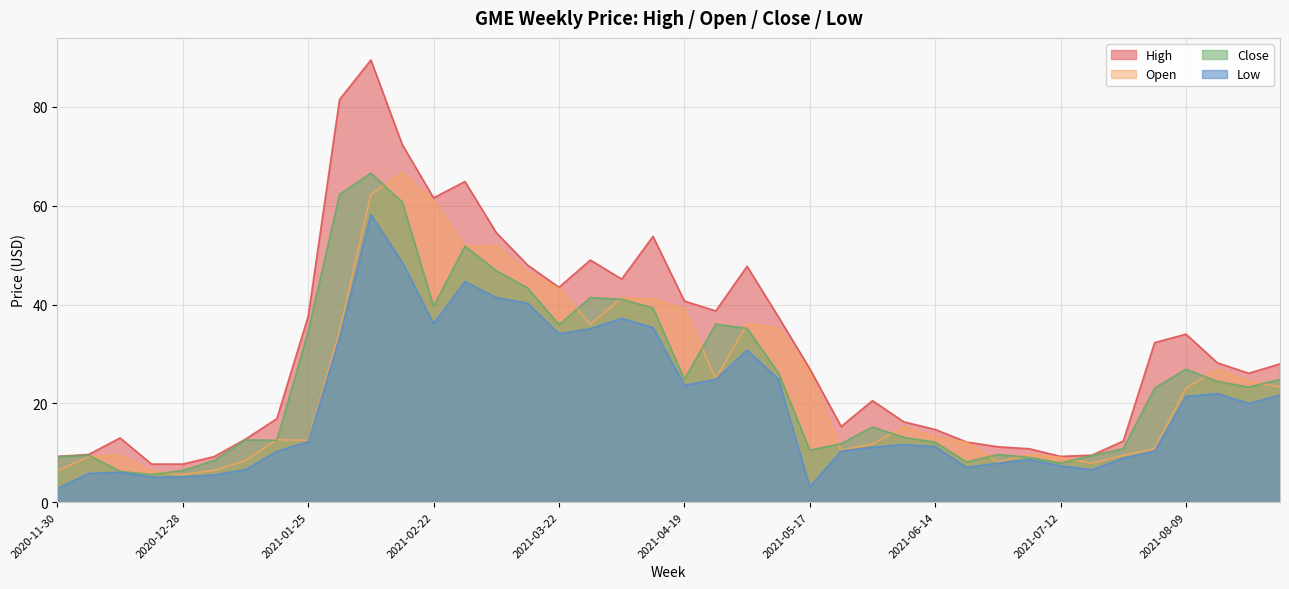

Reading right to left, list all the values displayed in this chart.

High: 2021-08-30=28.0	2021-08-23=26.1	2021-08-16=28.2	2021-08-09=34.0	2021-08-02=32.3	2021-07-26=12.4	2021-07-19=9.5	2021-07-12=9.3	2021-07-05=10.8	2021-06-28=11.2	2021-06-21=12.2	2021-06-14=14.7	2021-06-07=16.2	2021-05-31=20.5	2021-05-24=15.3	2021-05-17=27.0	2021-05-10=37.5	2021-05-03=47.7	2021-04-26=38.7	2021-04-19=40.7	2021-04-12=53.8	2021-04-05=45.1	2021-03-29=49.0	2021-03-22=43.5	2021-03-15=48.0	2021-03-08=54.6	2021-03-01=64.9	2021-02-22=61.6	2021-02-15=72.4	2021-02-08=89.5	2021-02-01=81.5	2021-01-25=37.6	2021-01-18=16.9	2021-01-11=12.7	2021-01-04=9.2	2020-12-28=7.7	2020-12-21=7.7	2020-12-14=13.0	2020-12-07=9.6	2020-11-30=9.3
Open: 2021-08-30=23.3	2021-08-23=24.4	2021-08-16=26.9	2021-08-09=23.1	2021-08-02=10.8	2021-07-26=9.4	2021-07-19=7.9	2021-07-12=9.1	2021-07-05=9.6	2021-06-28=8.1	2021-06-21=12.1	2021-06-14=13.2	2021-06-07=15.2	2021-05-31=11.8	2021-05-24=10.5	2021-05-17=26.2	2021-05-10=35.2	2021-05-03=36.1	2021-04-26=25.0	2021-04-19=39.1	2021-04-12=41.1	2021-04-05=41.3	2021-03-29=36.0	2021-03-22=43.2	2021-03-15=46.6	2021-03-08=51.8	2021-03-01=51.8	2021-02-22=60.9	2021-02-15=66.6	2021-02-08=62.3	2021-02-01=34.5	2021-01-25=12.5	2021-01-18=12.6	2021-01-11=8.4	2021-01-04=6.4	2020-12-28=5.6	2020-12-21=6.2	2020-12-14=9.5	2020-12-07=9.2	2020-11-30=6.3
Close: 2021-08-30=24.8	2021-08-23=23.3	2021-08-16=24.4	2021-08-09=26.9	2021-08-02=23.1	2021-07-26=10.8	2021-07-19=9.4	2021-07-12=7.9	2021-07-05=9.1	2021-06-28=9.6	2021-06-21=8.1	2021-06-14=12.1	2021-06-07=13.1	2021-05-31=15.2	2021-05-24=11.8	2021-05-17=10.5	2021-05-10=26.2	2021-05-03=35.2	2021-04-26=36.0	2021-04-19=24.8	2021-04-12=39.3	2021-04-05=41.1	2021-03-29=41.4	2021-03-22=35.9	2021-03-15=43.3	2021-03-08=46.8	2021-03-01=51.8	2021-02-22=39.6	2021-02-15=60.8	2021-02-08=66.6	2021-02-01=62.3	2021-01-25=34.5	2021-01-18=12.5	2021-01-11=12.6	2021-01-04=8.4	2020-12-28=6.4	2020-12-21=5.6	2020-12-14=6.2	2020-12-07=9.5	2020-11-30=9.2
Low: 2021-08-30=21.7	2021-08-23=20.0	2021-08-16=22.0	2021-08-09=21.4	2021-08-02=10.3	2021-07-26=8.9	2021-07-19=6.6	2021-07-12=7.3	2021-07-05=8.6	2021-06-28=7.9	2021-06-21=7.0	2021-06-14=11.2	2021-06-07=11.6	2021-05-31=11.1	2021-05-24=10.3	2021-05-17=3.1	2021-05-10=24.9	2021-05-03=30.8	2021-04-26=24.8	2021-04-19=23.6	2021-04-12=35.3	2021-04-05=37.2	2021-03-29=35.1	2021-03-22=34.1	2021-03-15=40.3	2021-03-08=41.4	2021-03-01=44.7	2021-02-22=36.1	2021-02-15=48.6	2021-02-08=58.2	2021-02-01=33.2	2021-01-25=12.2	2021-01-18=10.3	2021-01-11=6.6	2021-01-04=5.5	2020-12-28=5.1	2020-12-21=5.0	2020-12-14=6.0	2020-12-07=5.8	2020-11-30=2.8